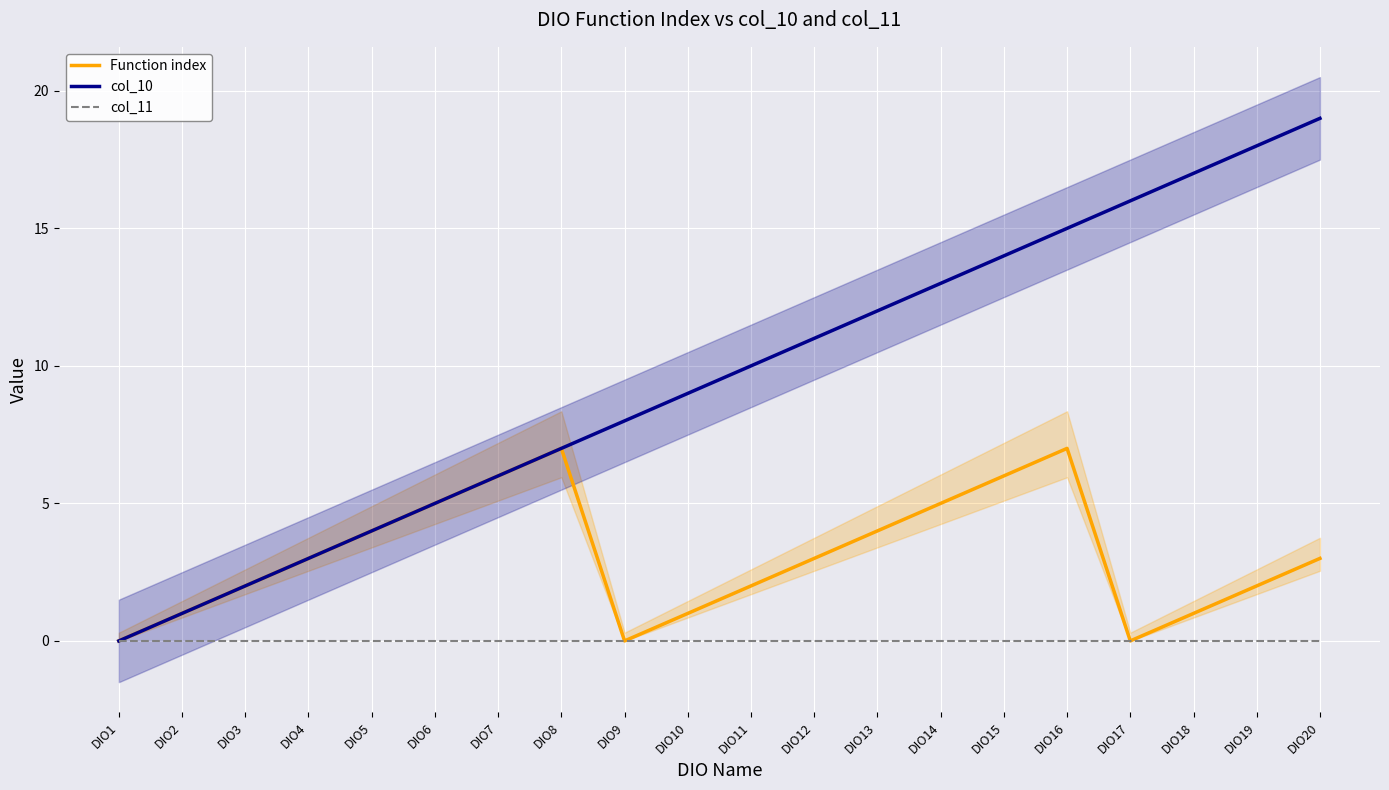

The value of Function index at DIO19 is 2. True or false?

True